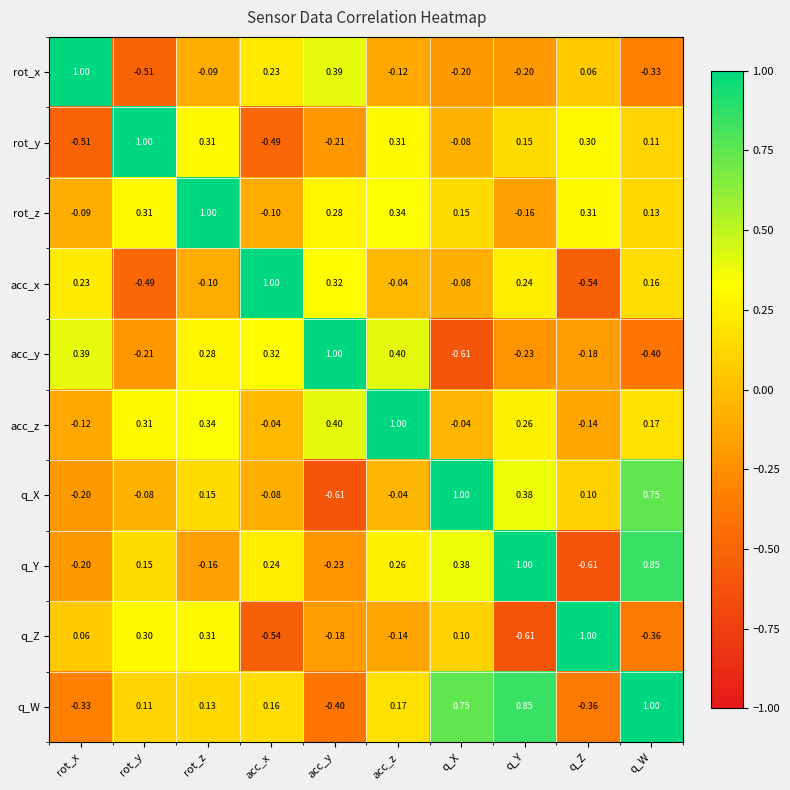

At how many categories does at least one series exceed 0?

10